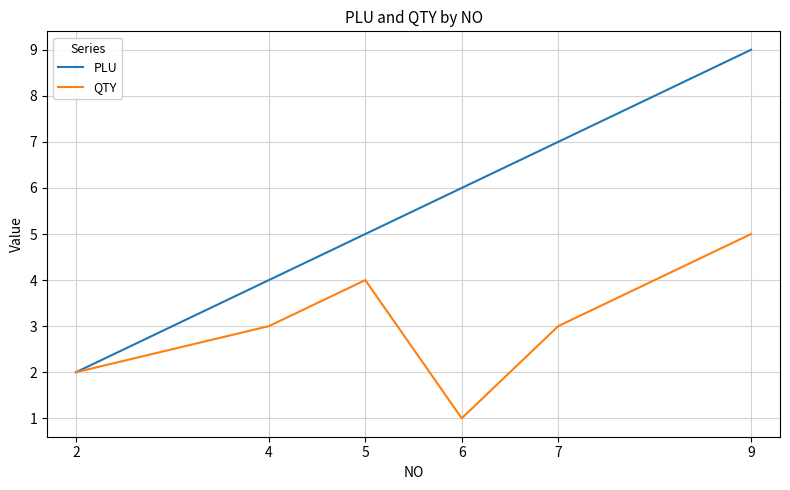

What value does the QTY series have at 2?

2